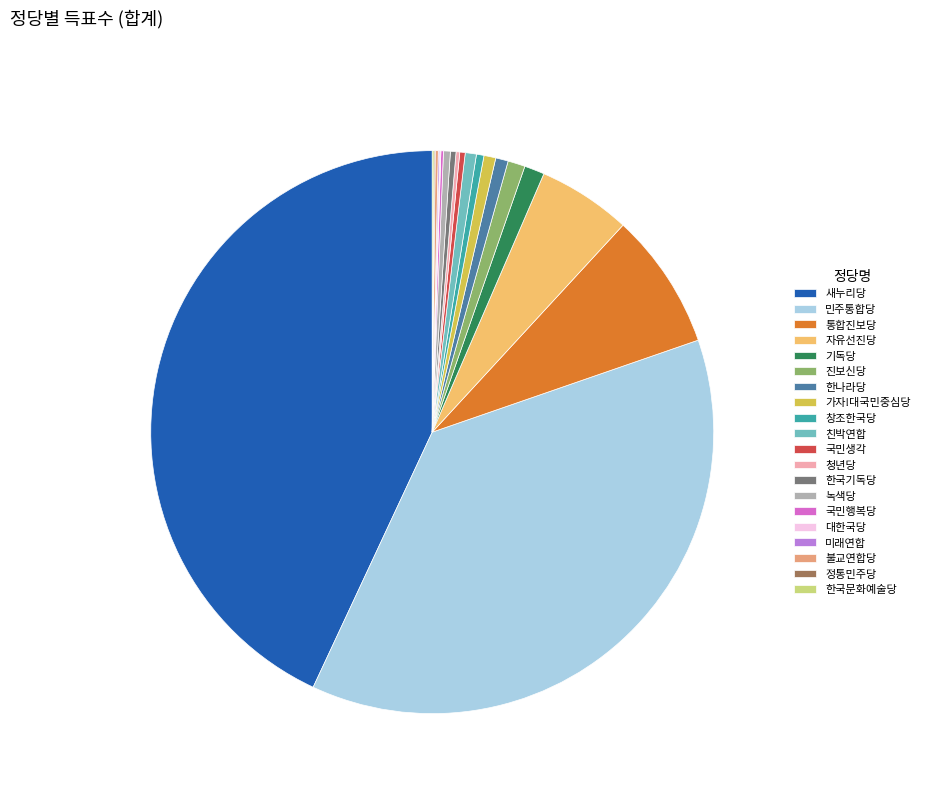

What is the ratio of the value at 정통민주당 to the value at 국민행복당?

0.5